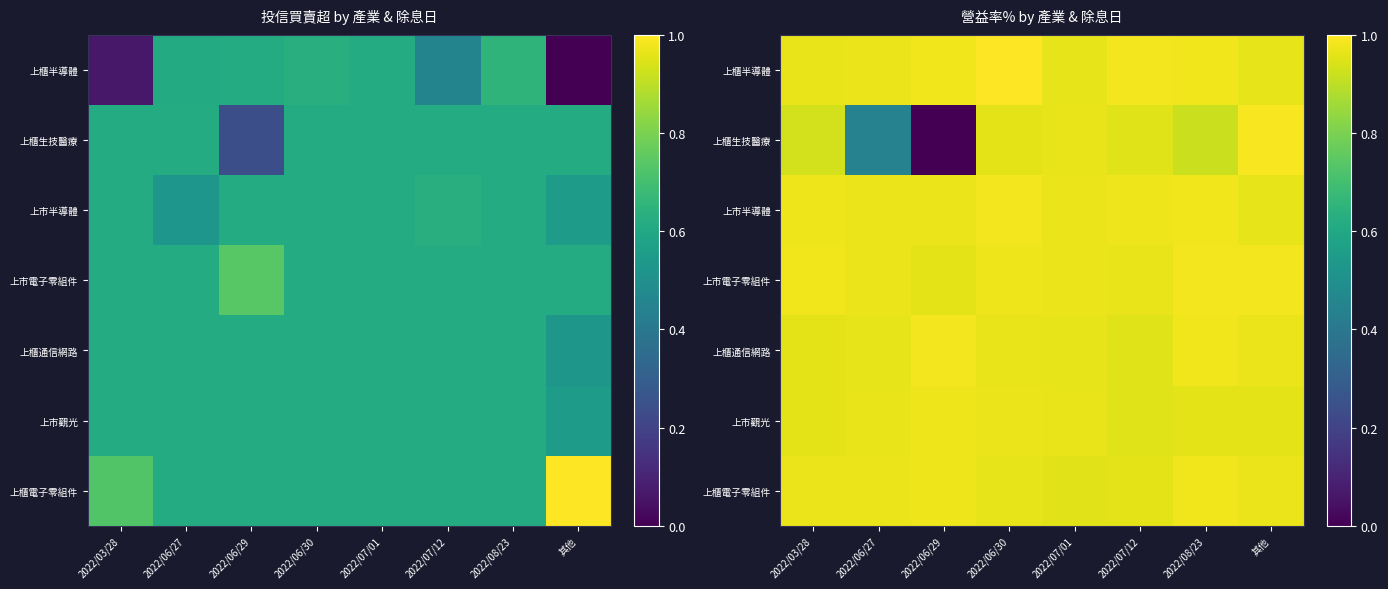

Which category has the lowest value in the 上市半導體 series?

其他